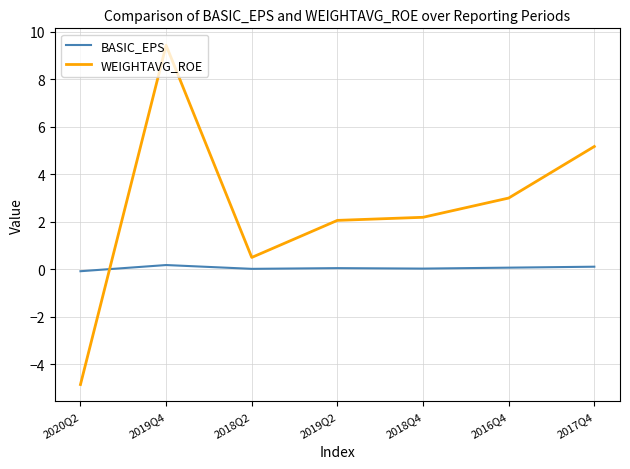

At which category does WEIGHTAVG_ROE reach its first local peak?

2019Q4